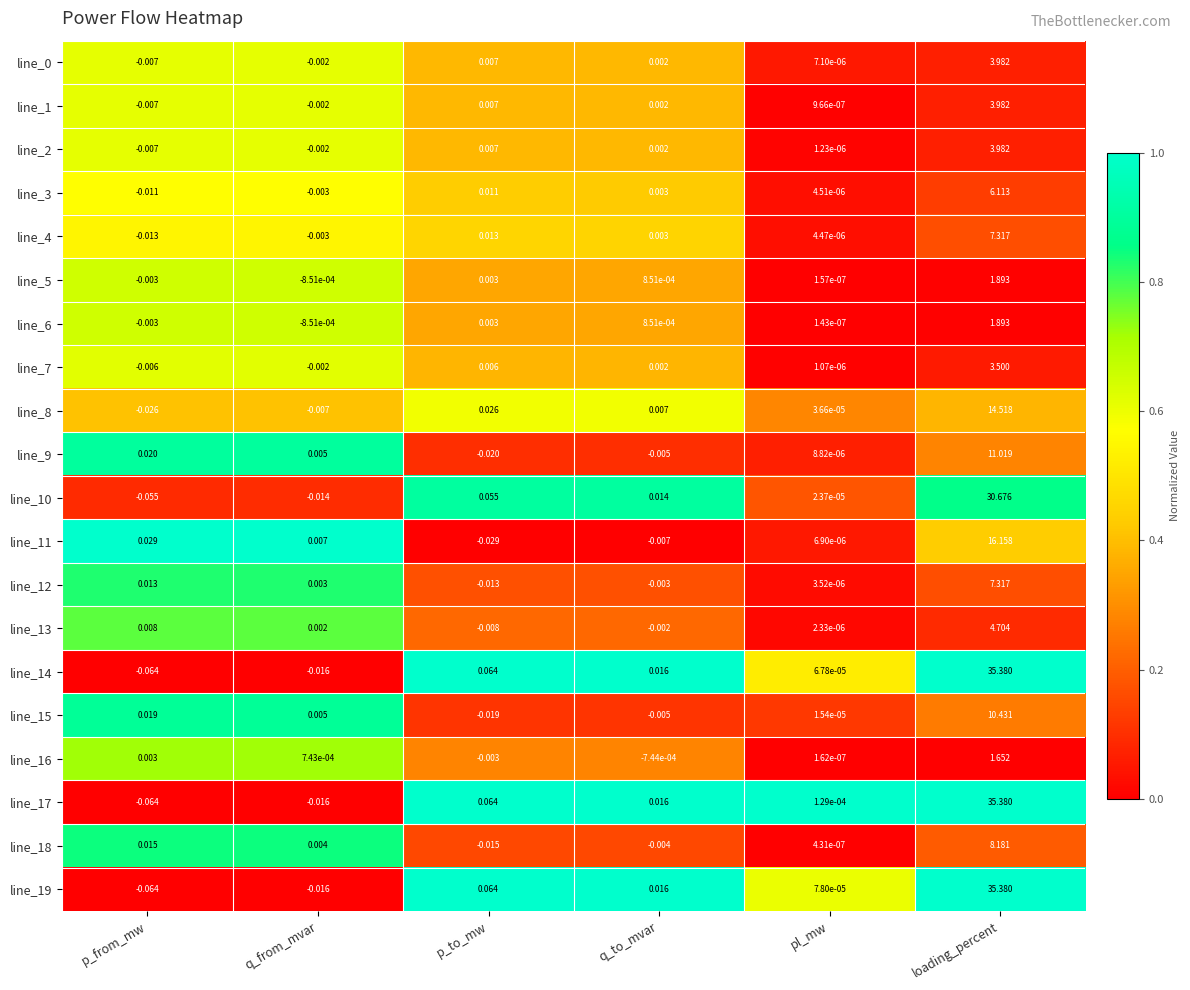

Rank the categories by line_9 value from highest to lowest.

loading_percent, p_from_mw, q_from_mvar, pl_mw, q_to_mvar, p_to_mw